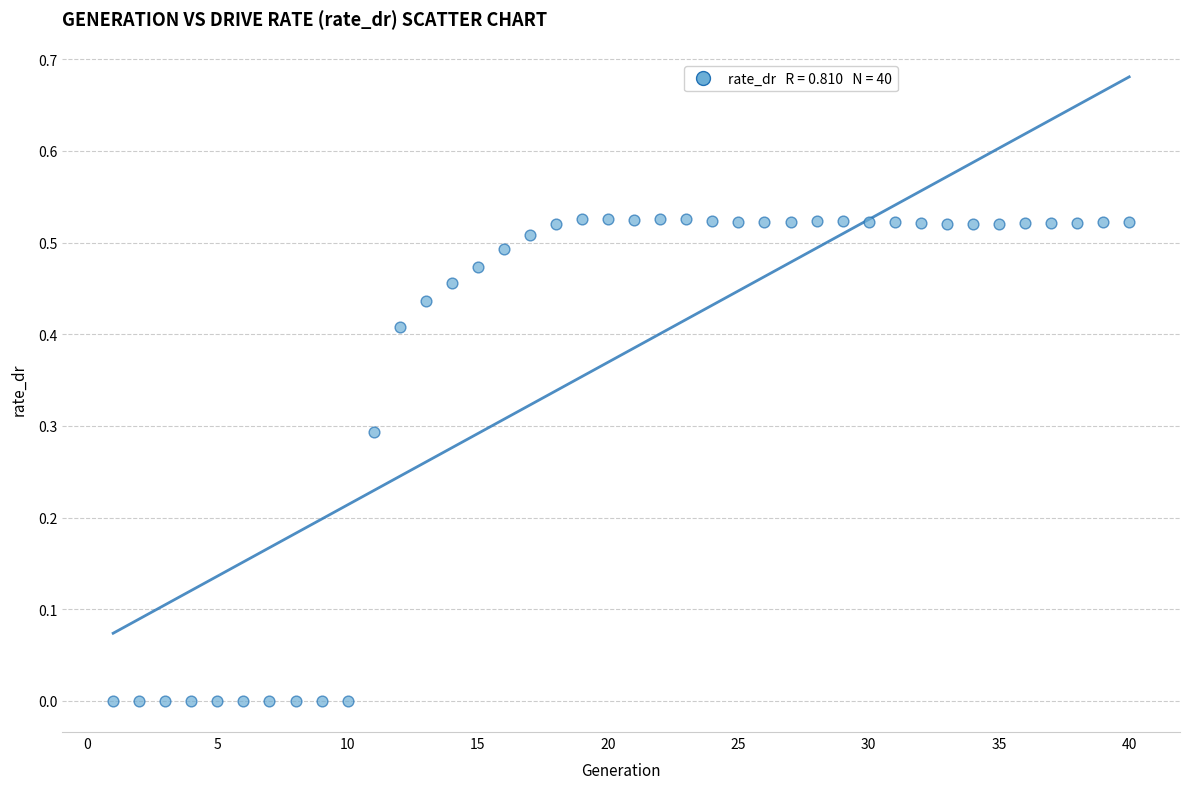

What is the range of X values (max minus min)?

39.0